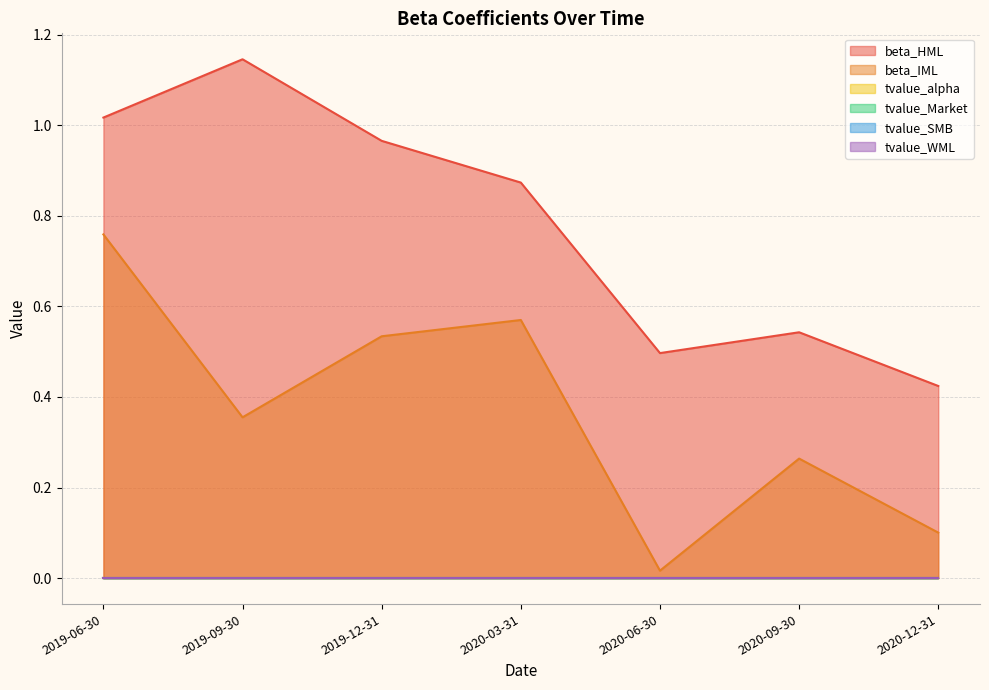

What is the label of the 7th point from the right?

2019-06-30